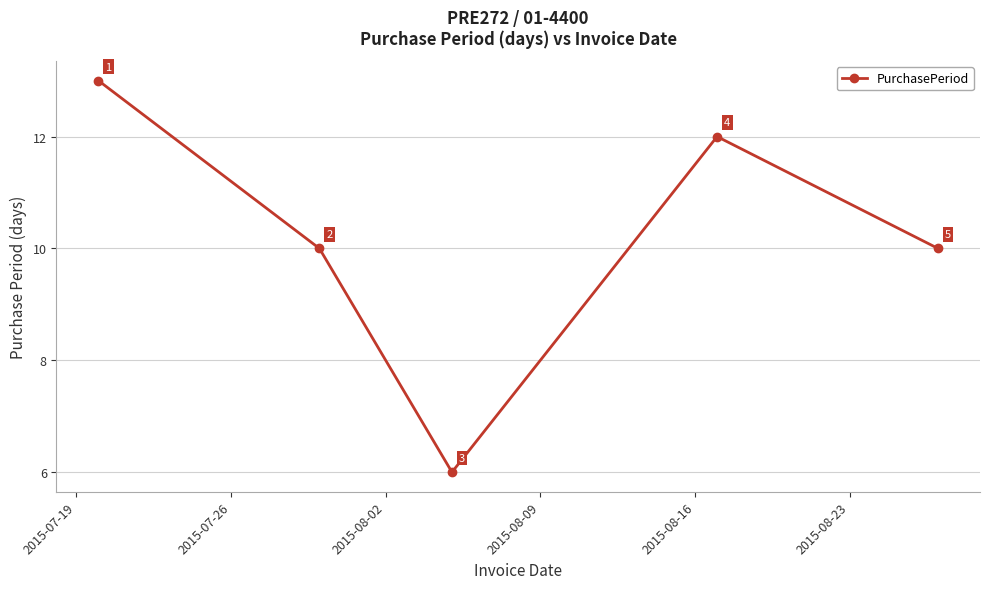

What is the value of the 1st point from the left?

13